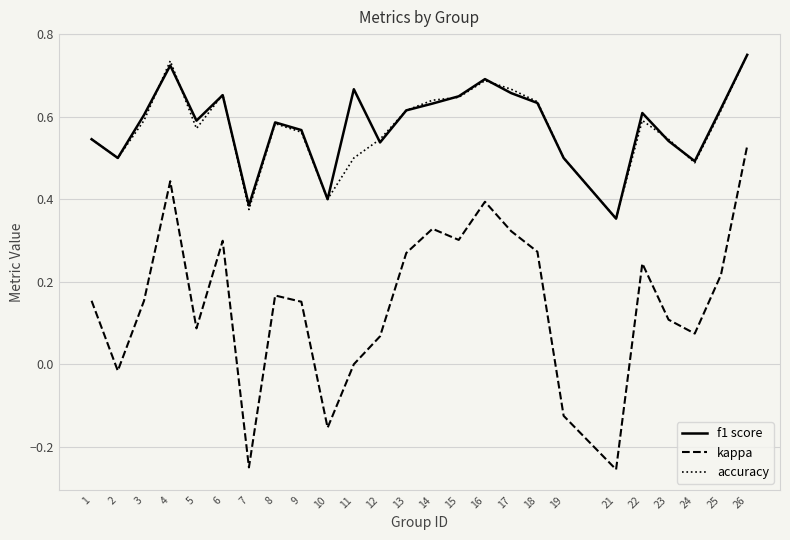

True or false: accuracy and kappa cross at least once.

False